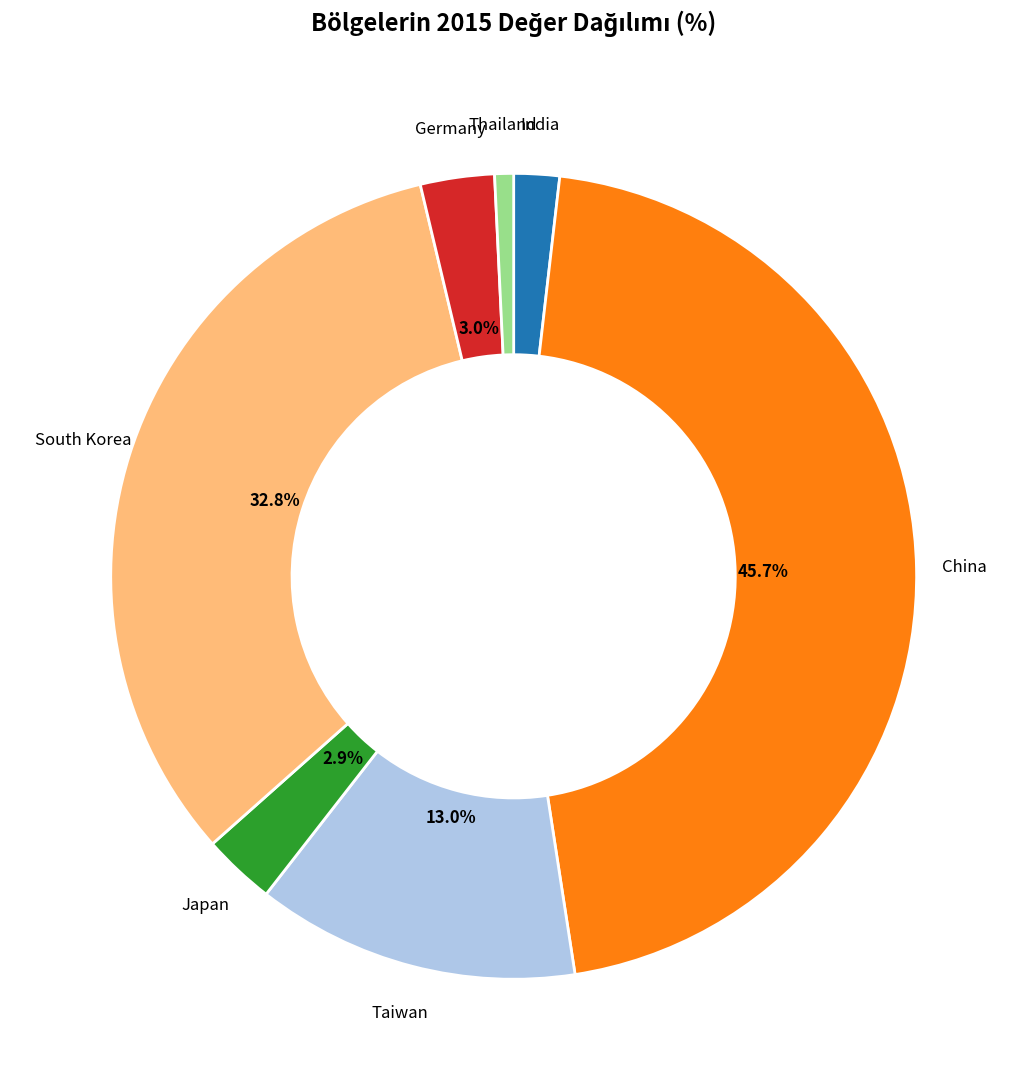

To the nearest percent, what portion does Taiwan represent?

13%